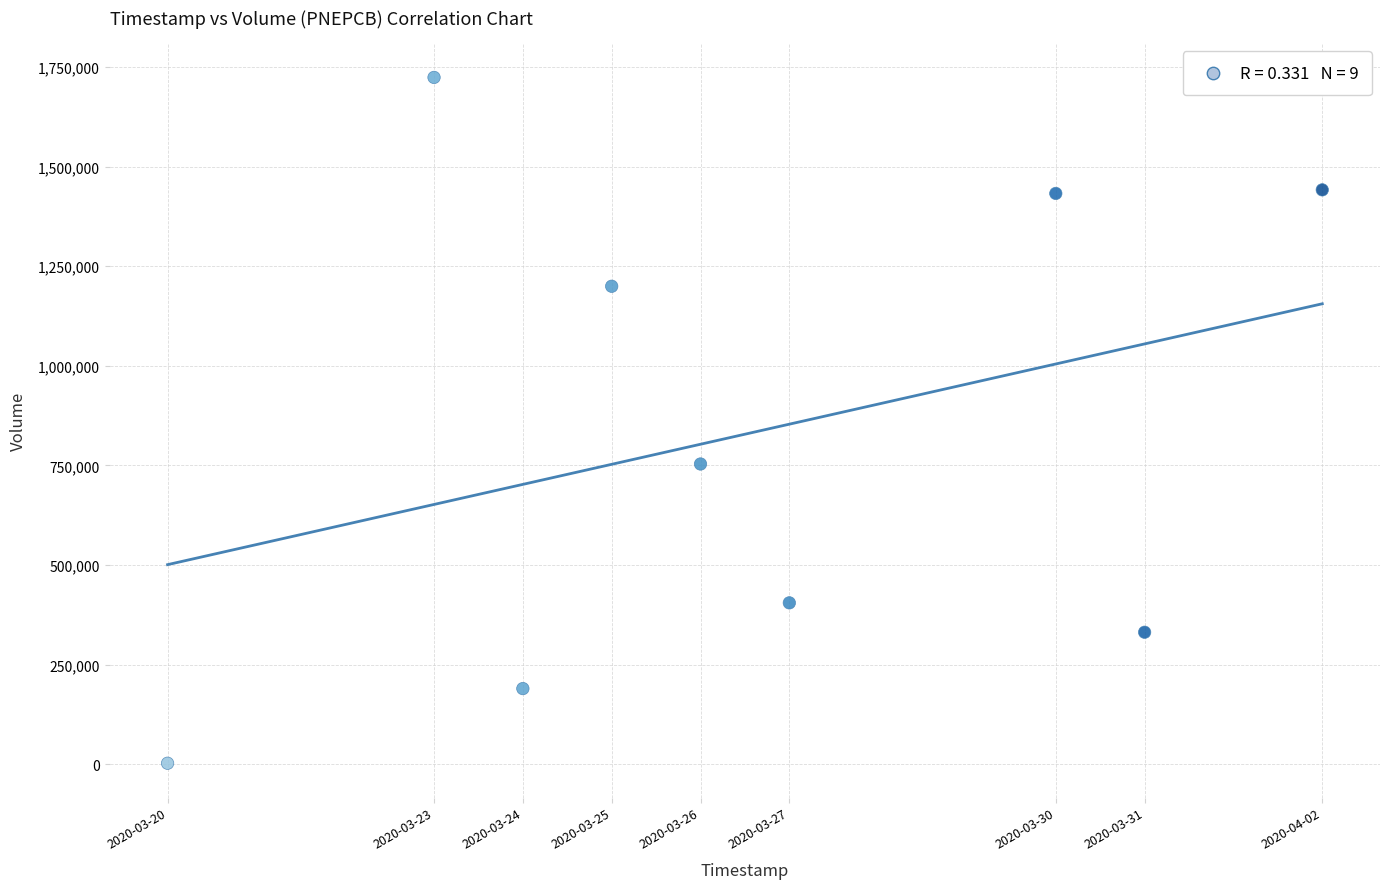

What Y value in the scatter plot is closest to 863300?

753700